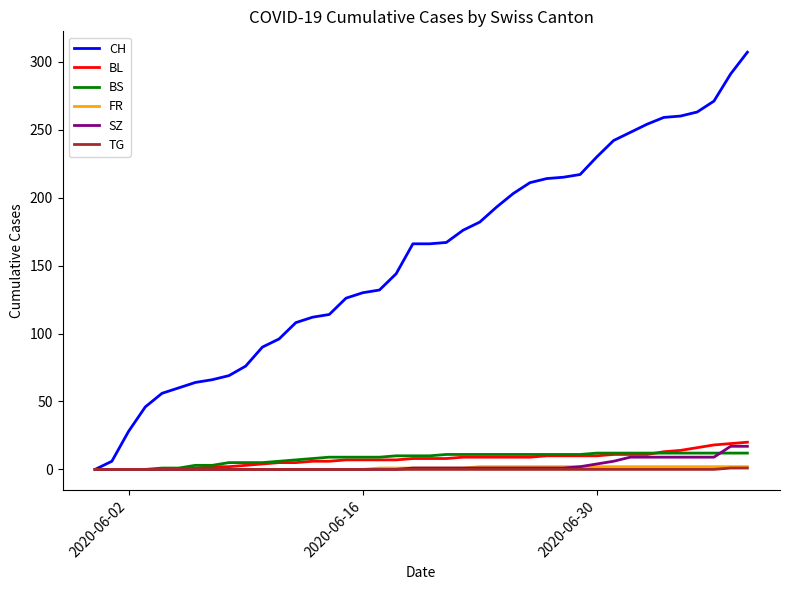

Which series has the widest spread of values?

CH